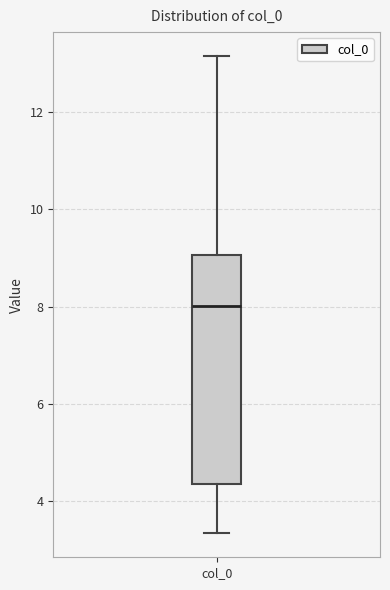

Transcribe this box plot: give where the median line is, the range the box spans, and where the two whiskers end, as read against the y-axis. The values are not printed on the chart, so give them approximately, as read against the axis.

median 8.0, box 4.4 to 9.0, whiskers 3.4 to 13.2